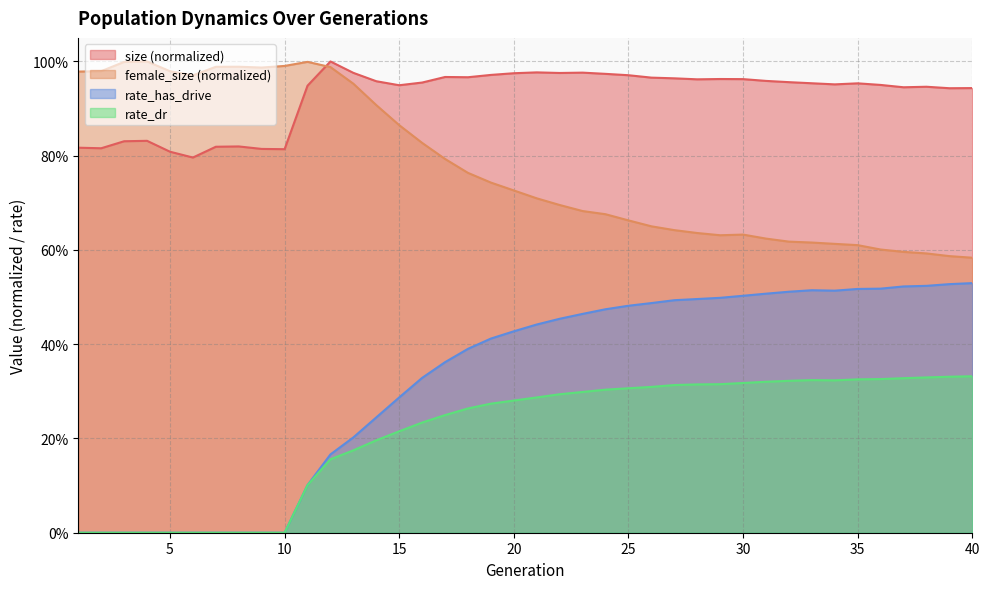

Which has a higher value, 39 or 30?

30